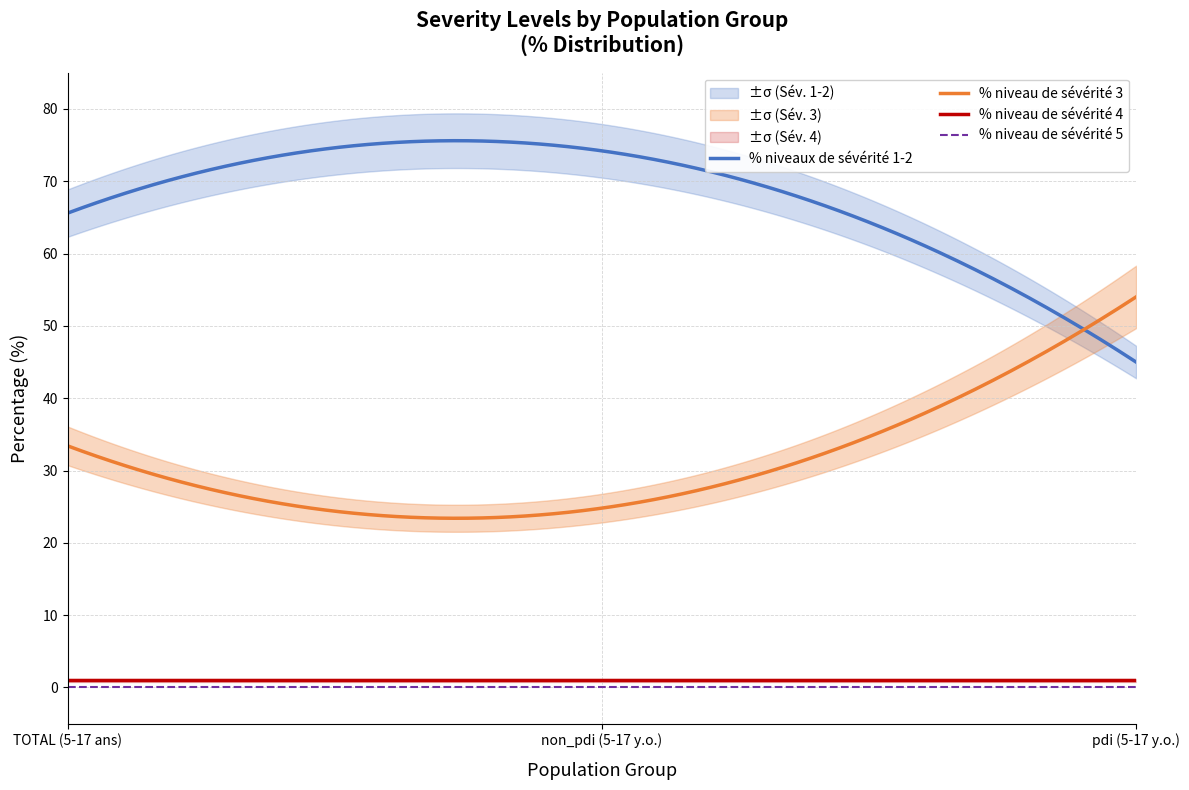

What are all the series names shown in the legend?

% niveaux de sévérité 1-2, % niveau de sévérité 3, % niveau de sévérité 4, % niveau de sévérité 5